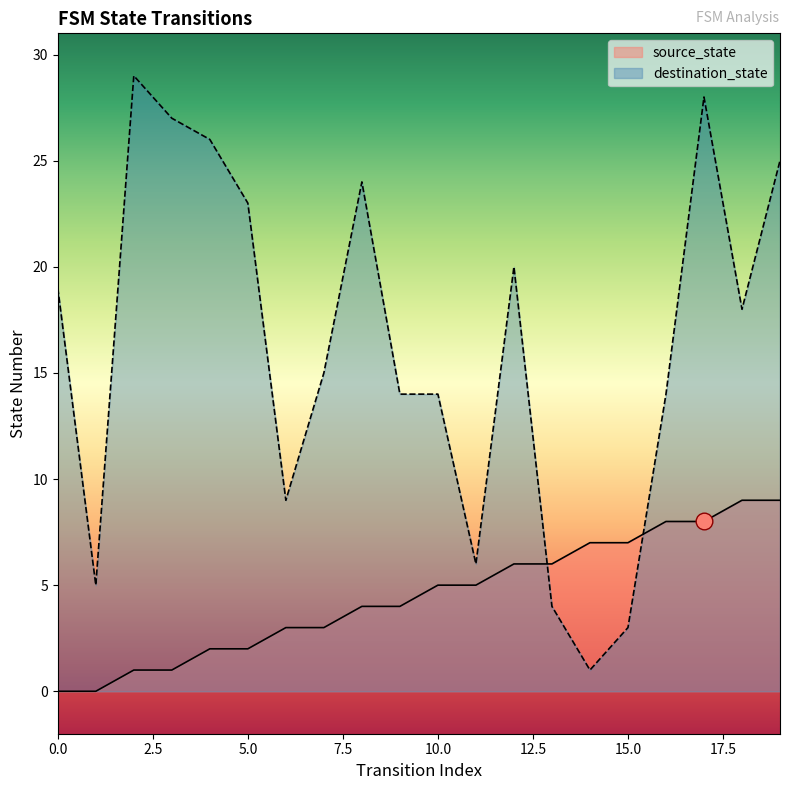

How many lines are shown in the chart?

2